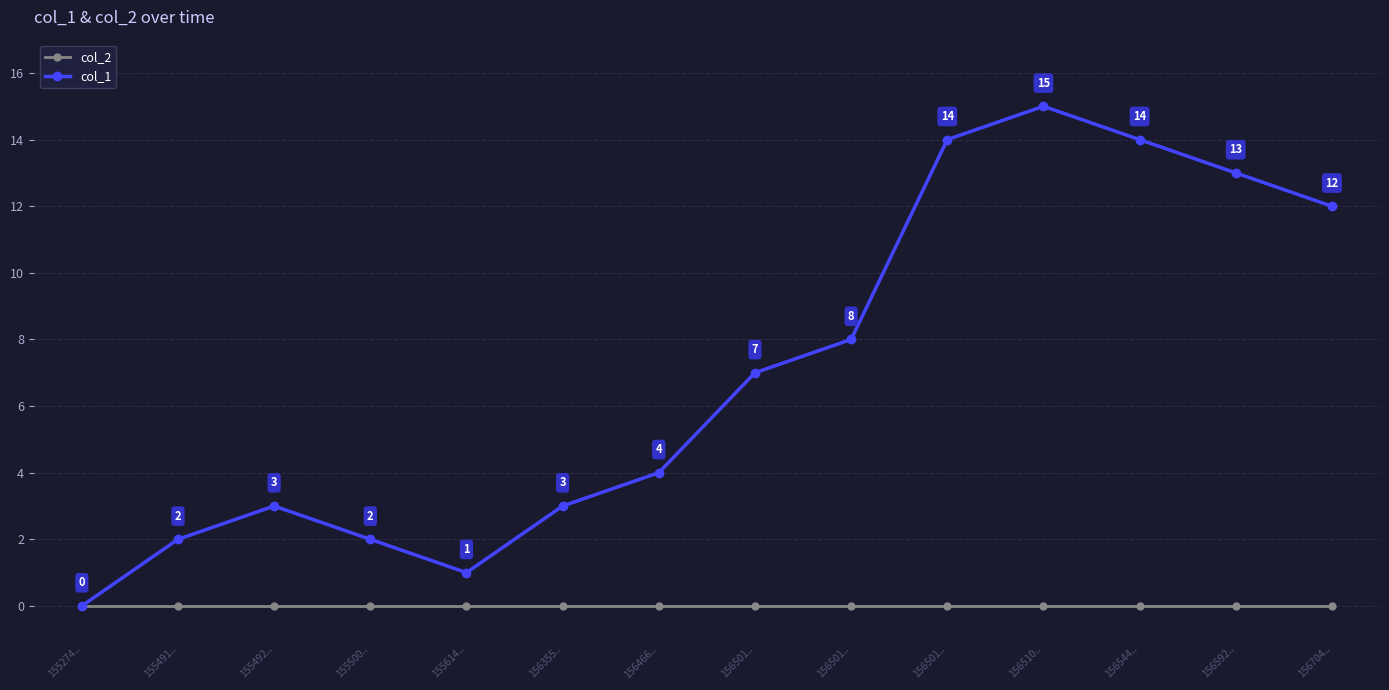

At 155492.., list the series in order from largest to smallest.

col_1, col_2